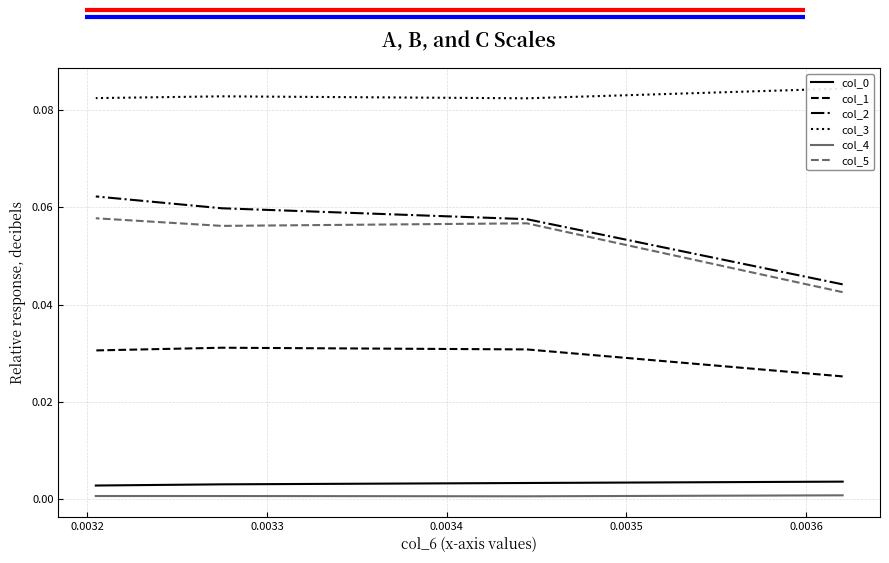

True or false: col_2 and col_3 cross at least once.

False